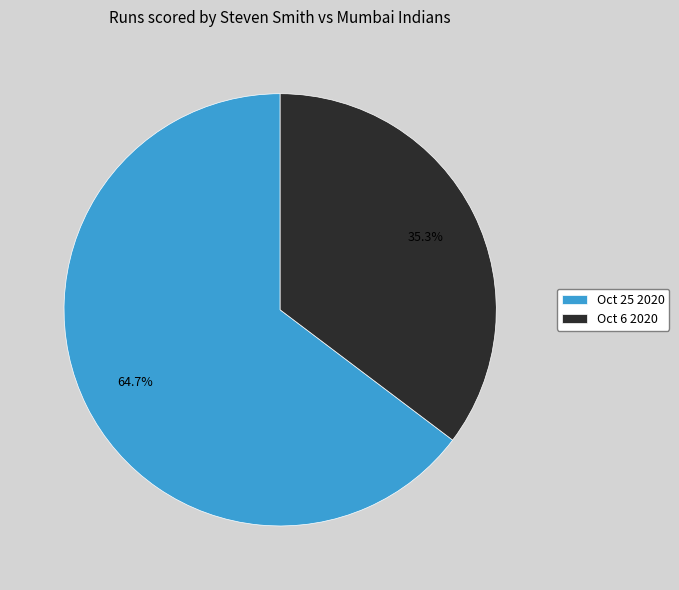

Is it true that Oct 6 2020 is 21% of the pie?

False